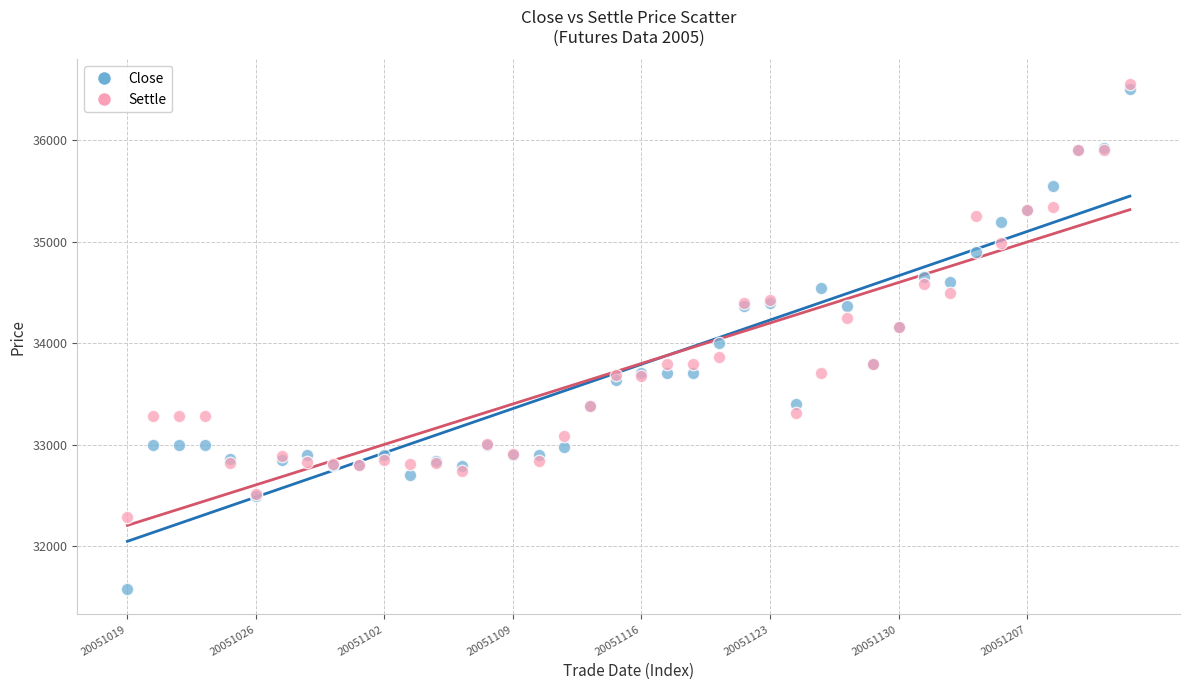

Which series contains the lowest Y value?

Close